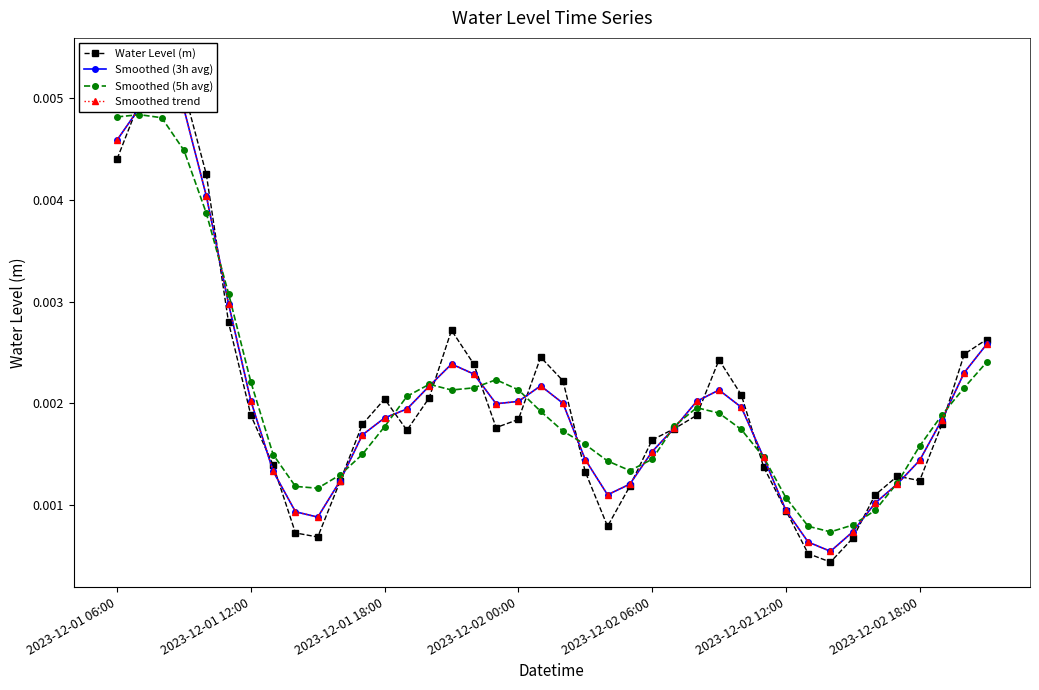

Count the Smoothed (5h avg) values in the range 0 to 1.

40